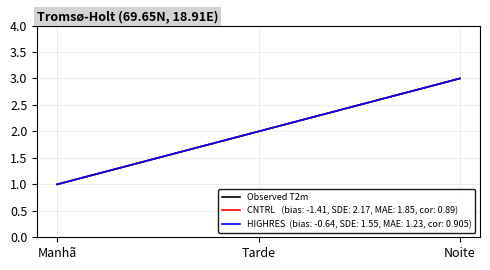

True or false: the data shows 1 at Noite.

False